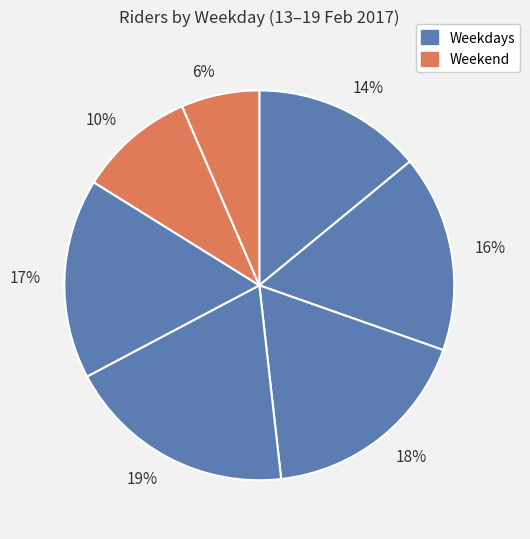

Is there any slice that represents more than half of the pie?

No